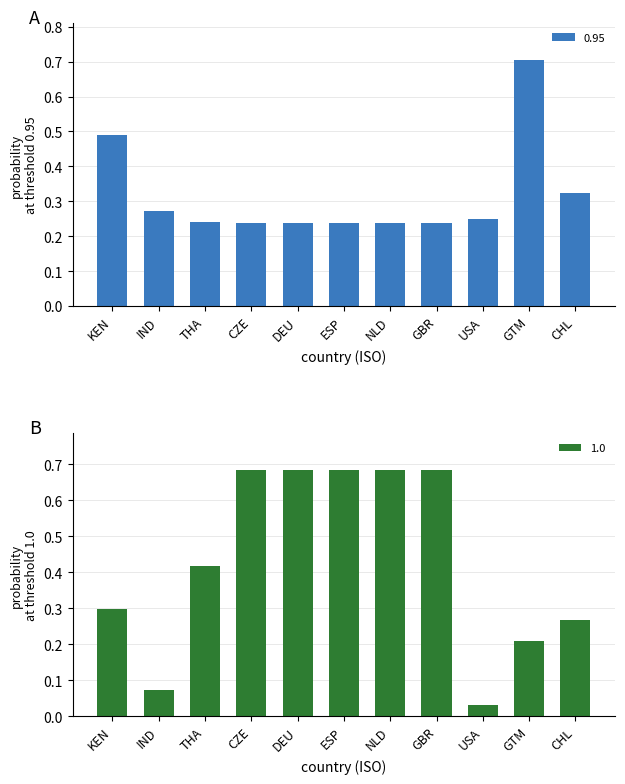

The 0.95 series shows 0.4 at GBR. True or false?

False